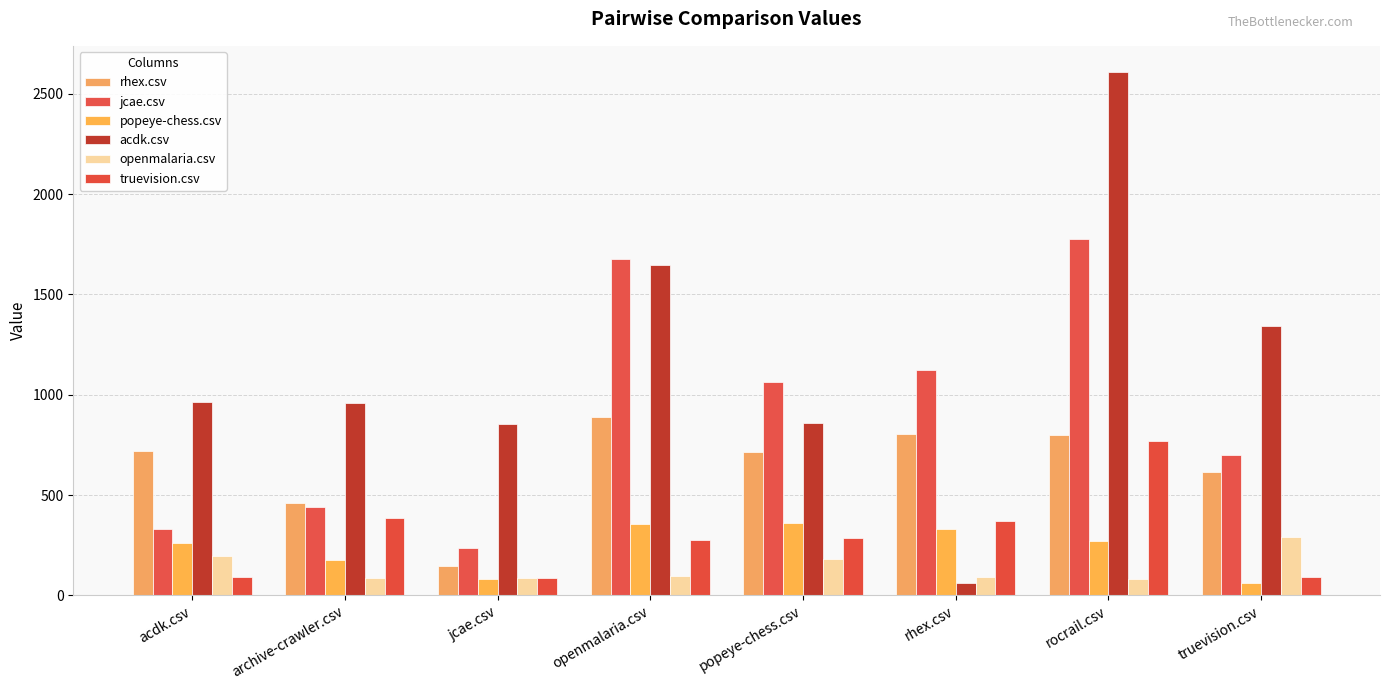

At which category does the chart reach its peak across all series?

rocrail.csv